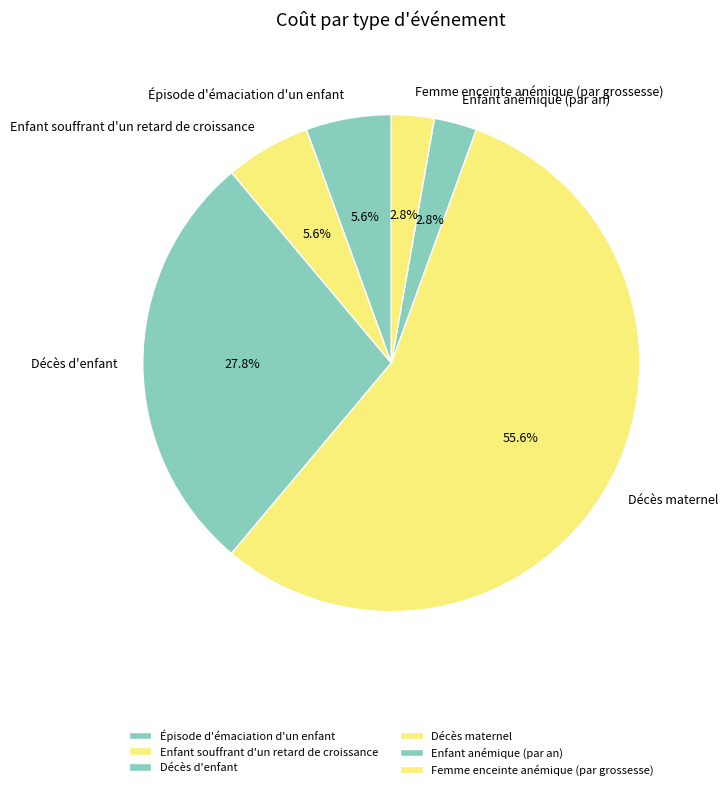

What is the majority slice?

Décès maternel